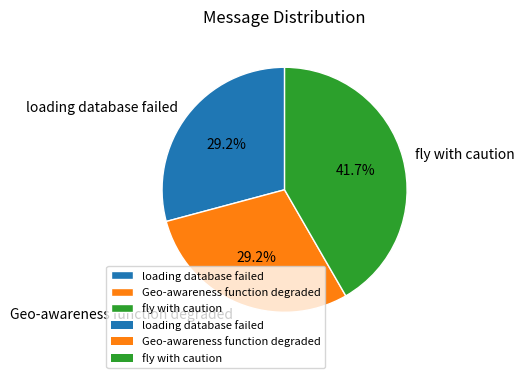

How many slices are in this pie chart?

3